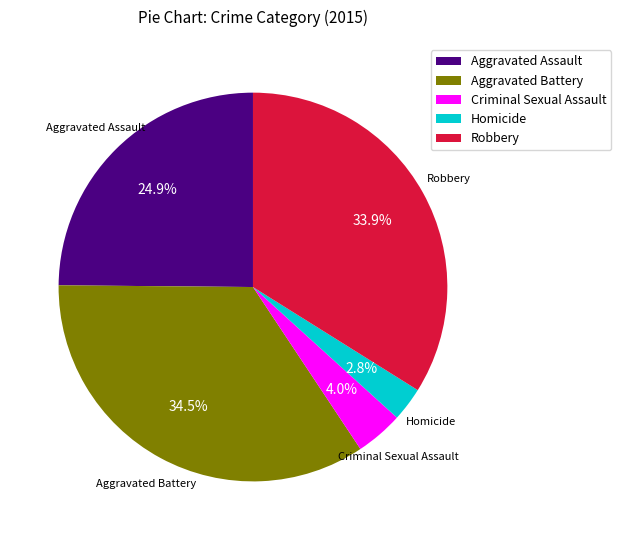

What is the ratio of the value at Aggravated Assault to the value at Aggravated Battery?

0.7